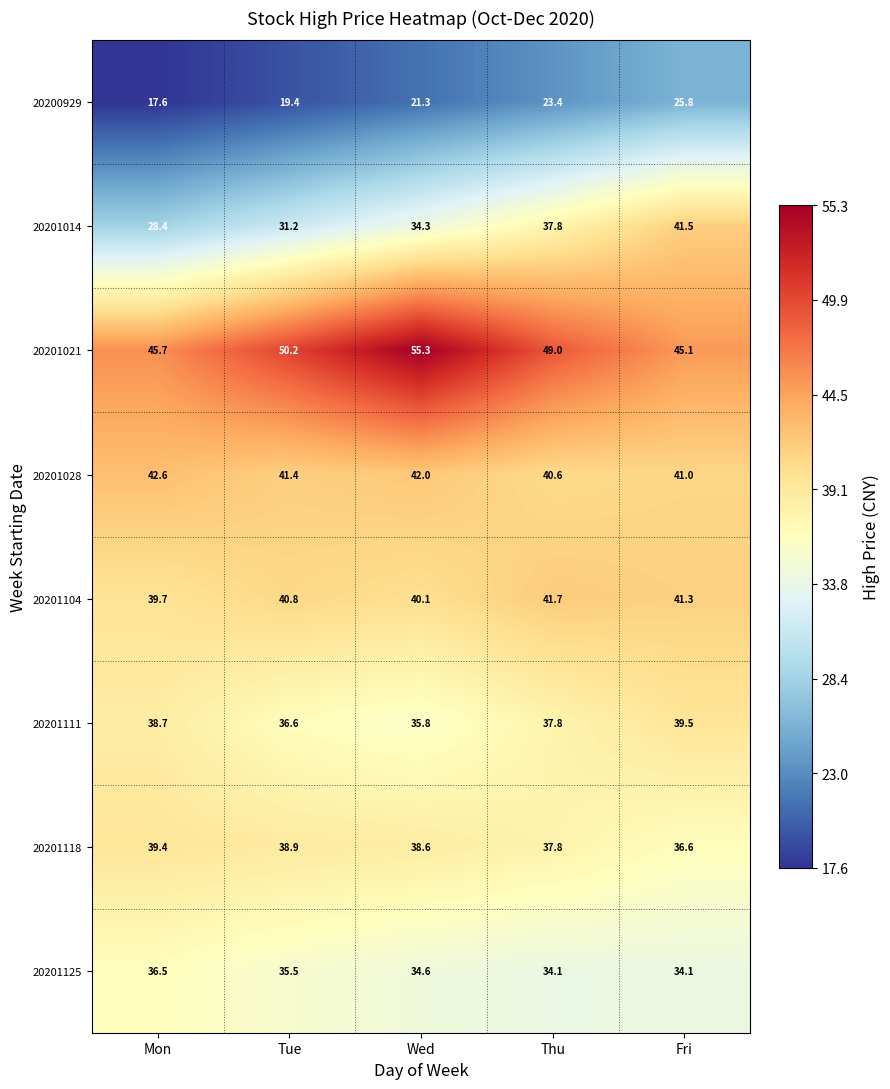

What is the maximum value shown in the chart?

55.3